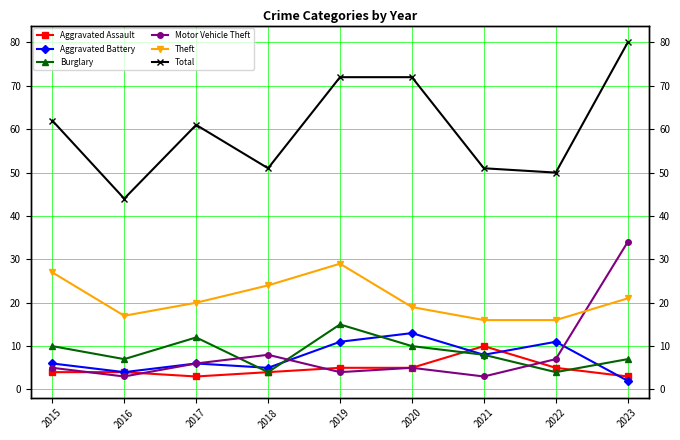

What is the highest value of the Burglary series?

15